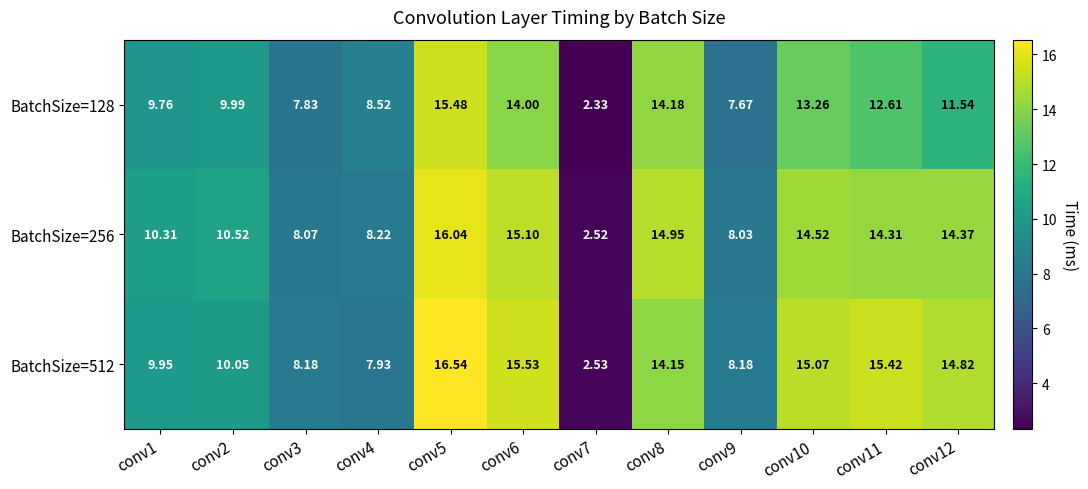

How many distinct data groups are displayed?

3